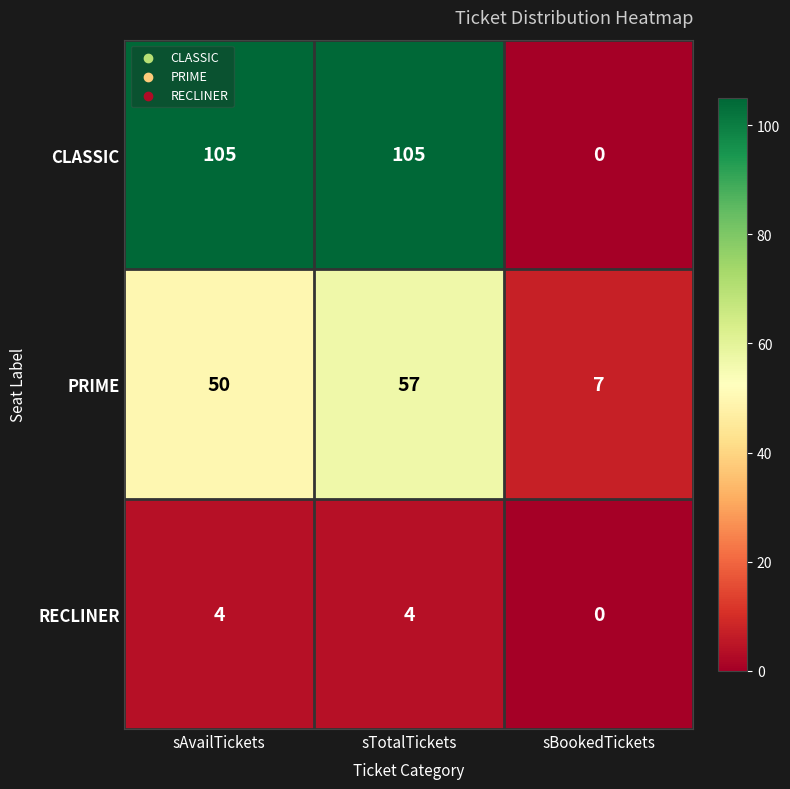

What is the sum of the PRIME values at sBookedTickets and sAvailTickets?

57